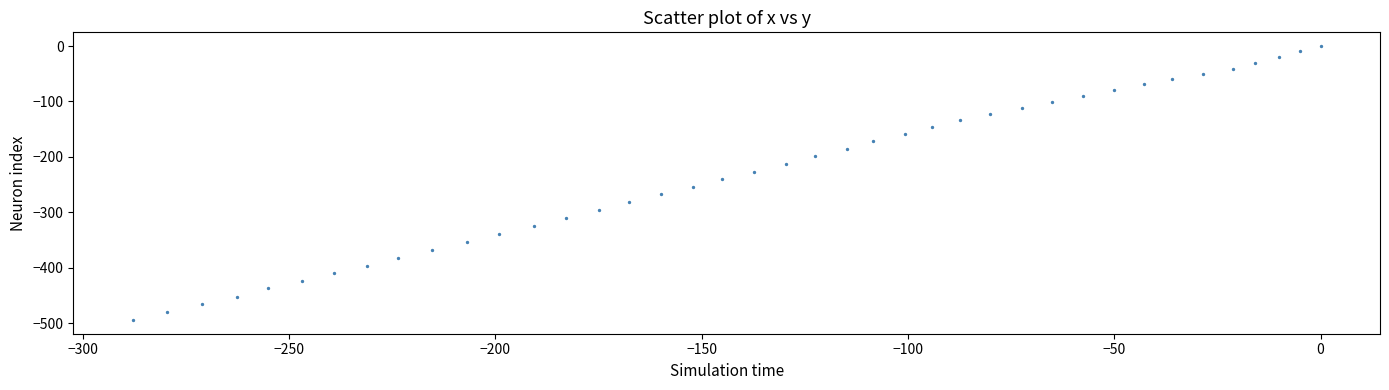

What is the range of X values (max minus min)?

287.9